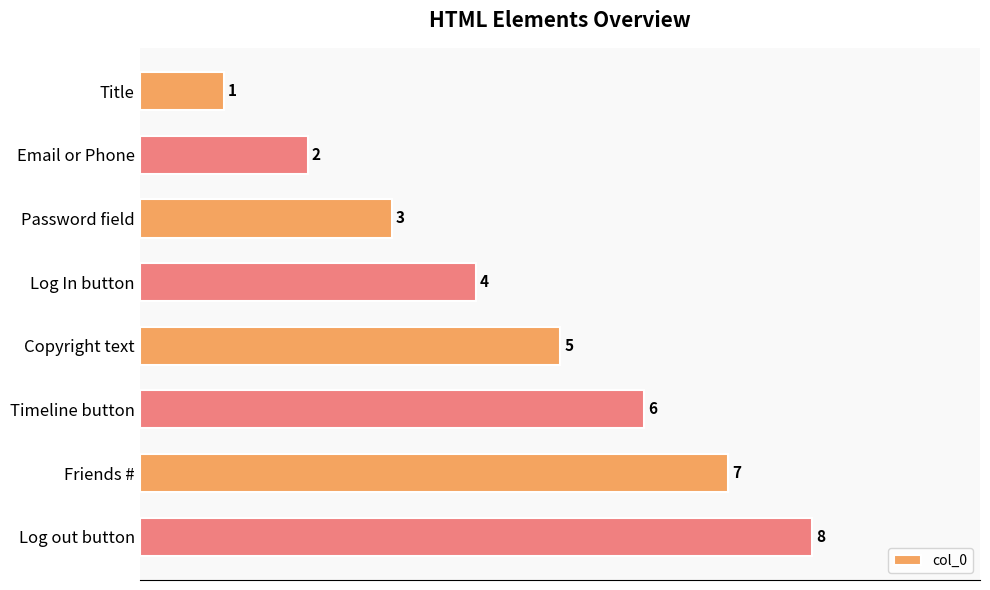

What is the smallest value displayed?

1